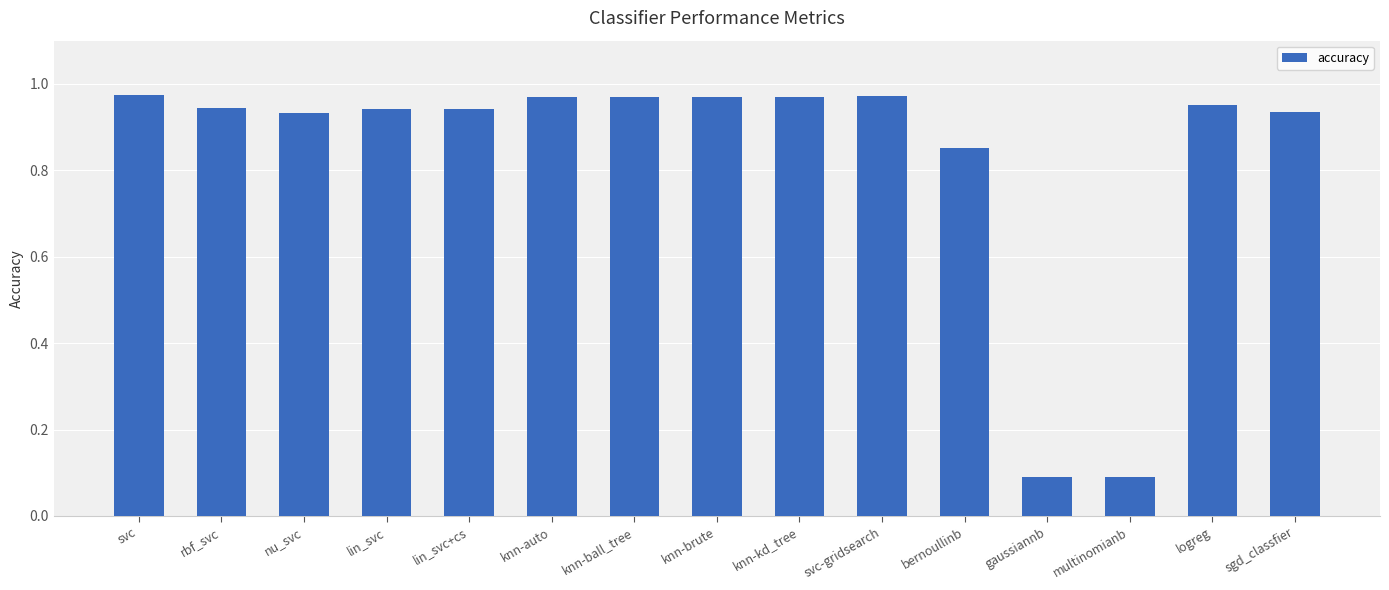

How many distinct data groups are displayed?

1